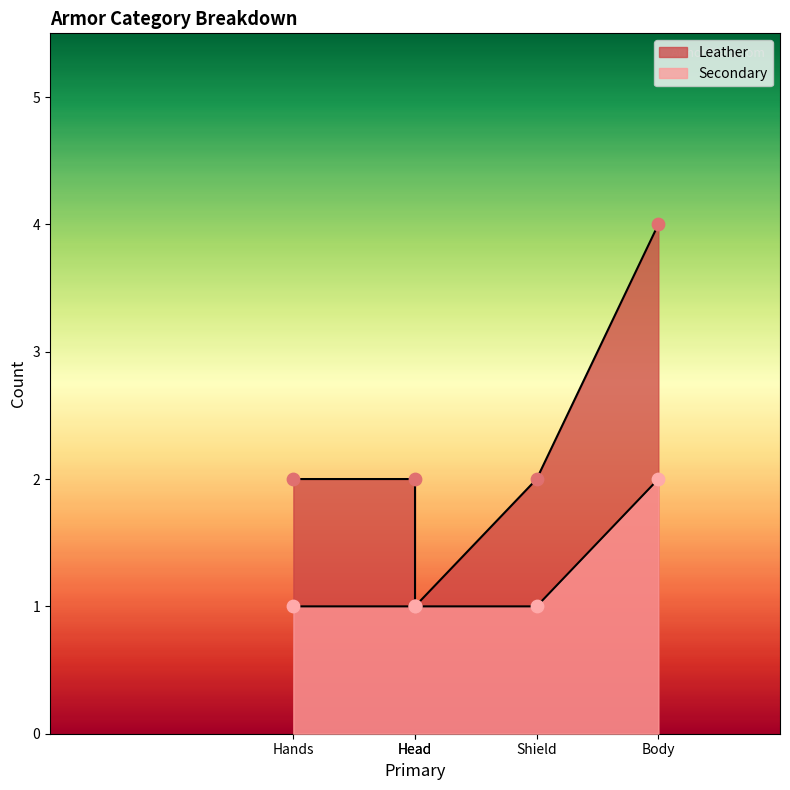

Which series reaches the maximum Y coordinate?

Leather